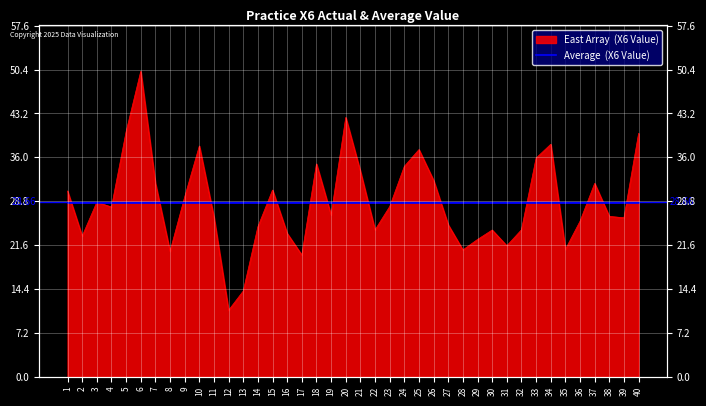

How many categories are shown in the chart?

40